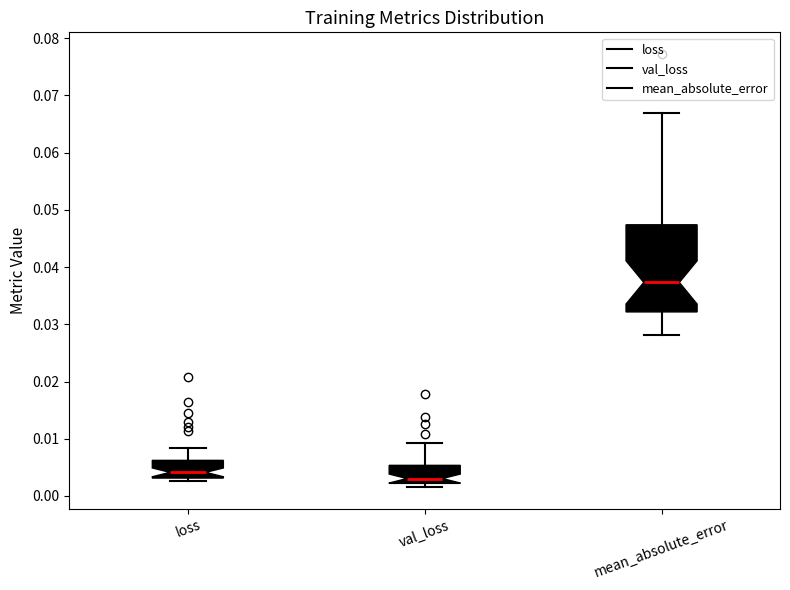

Where does the upper whisker of the box for loss end on the y-axis? The values are not printed on the chart, so give them approximately, as read against the axis.

0.008